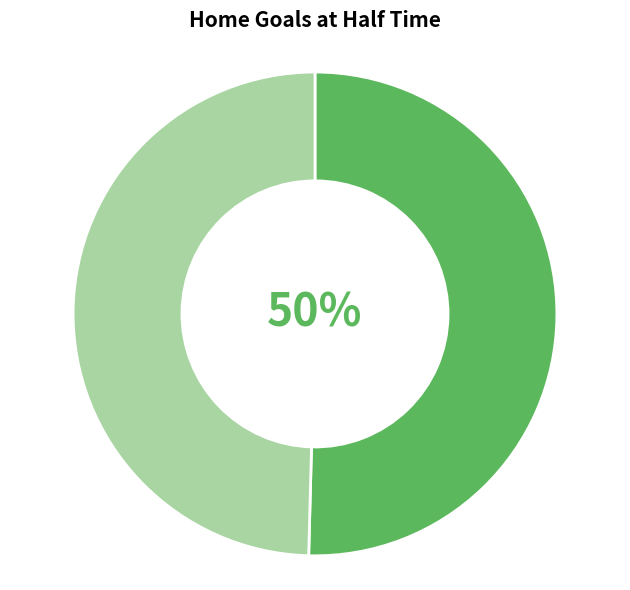

To the nearest percent, what is the average slice percentage?

50%